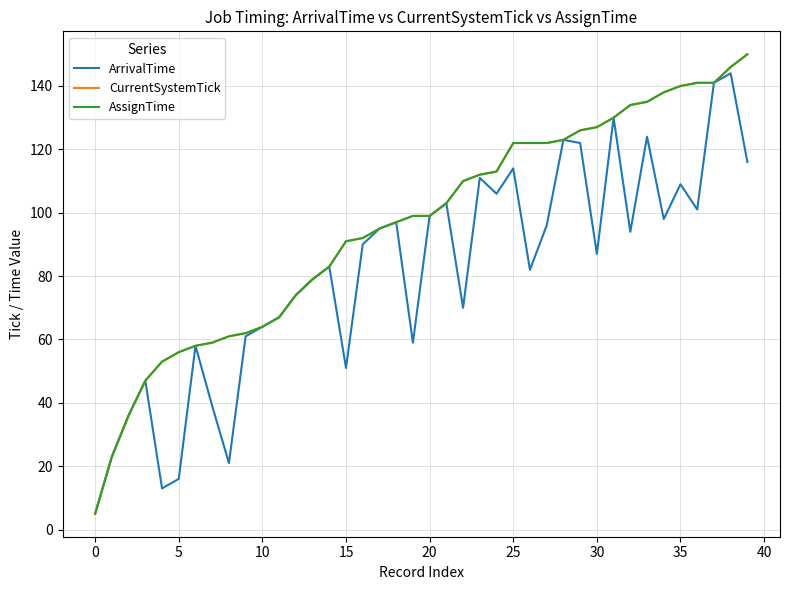

Is this an area chart (filled region under the line)?

No